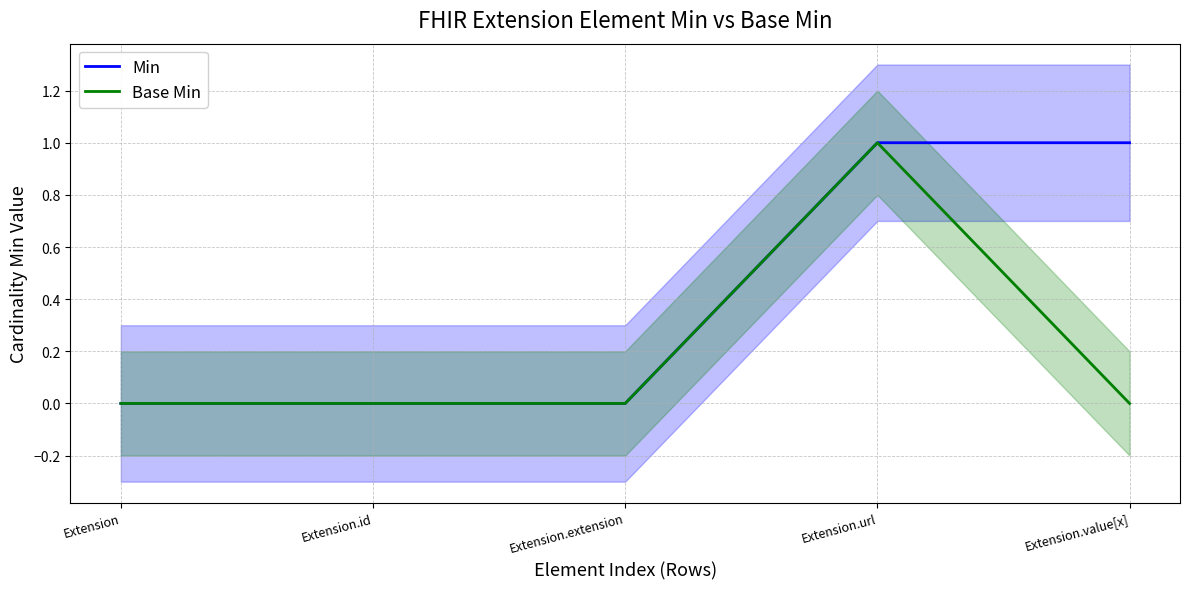

In Base Min, how many points are higher than both neighbors (excluding endpoints)?

1